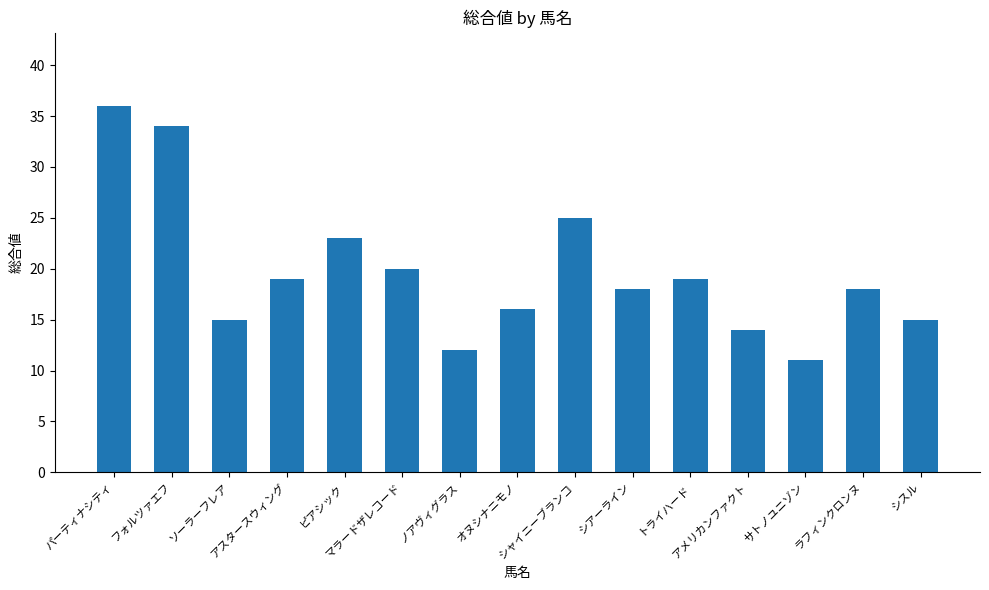

The chart shows a value of 18 at ノアヴィグラス. True or false?

False